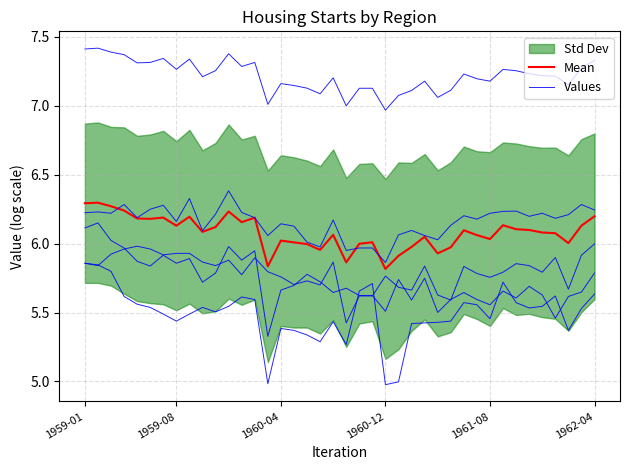

True or false: Mean and Values cross at least once.

False